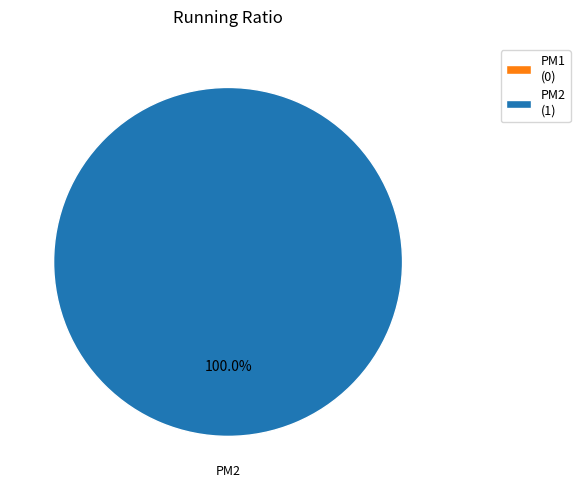

Combined, do PM2 and PM1 account for over 50%?

Yes